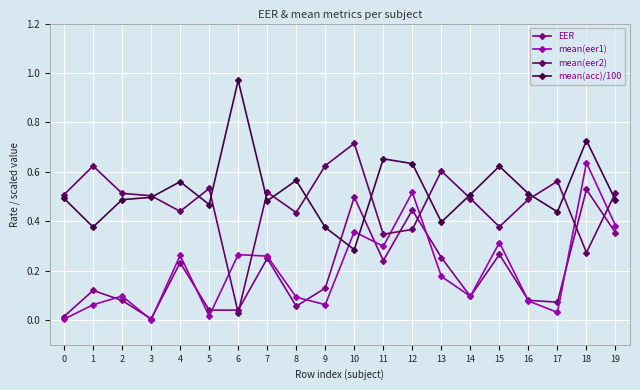

How many lines are shown in the chart?

4